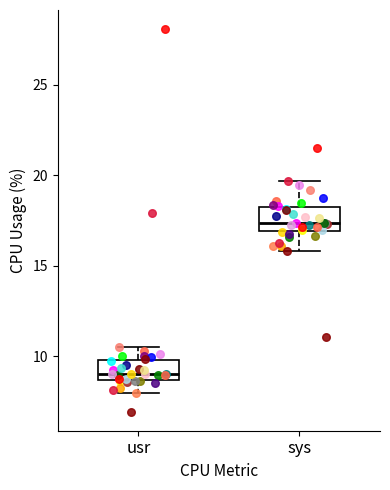

Reading left to right, transcribe this box plot: for each box, give where its median line is, the range the box spans, and where its two whiskers end, as read against the y-axis. The values are not printed on the chart, so give them approximately, as read against the axis.

usr: median 9.0, box 8.5 to 10.0, whiskers 8.0 to 10.5
sys: median 17.5, box 17.0 to 18.5, whiskers 16.0 to 19.5